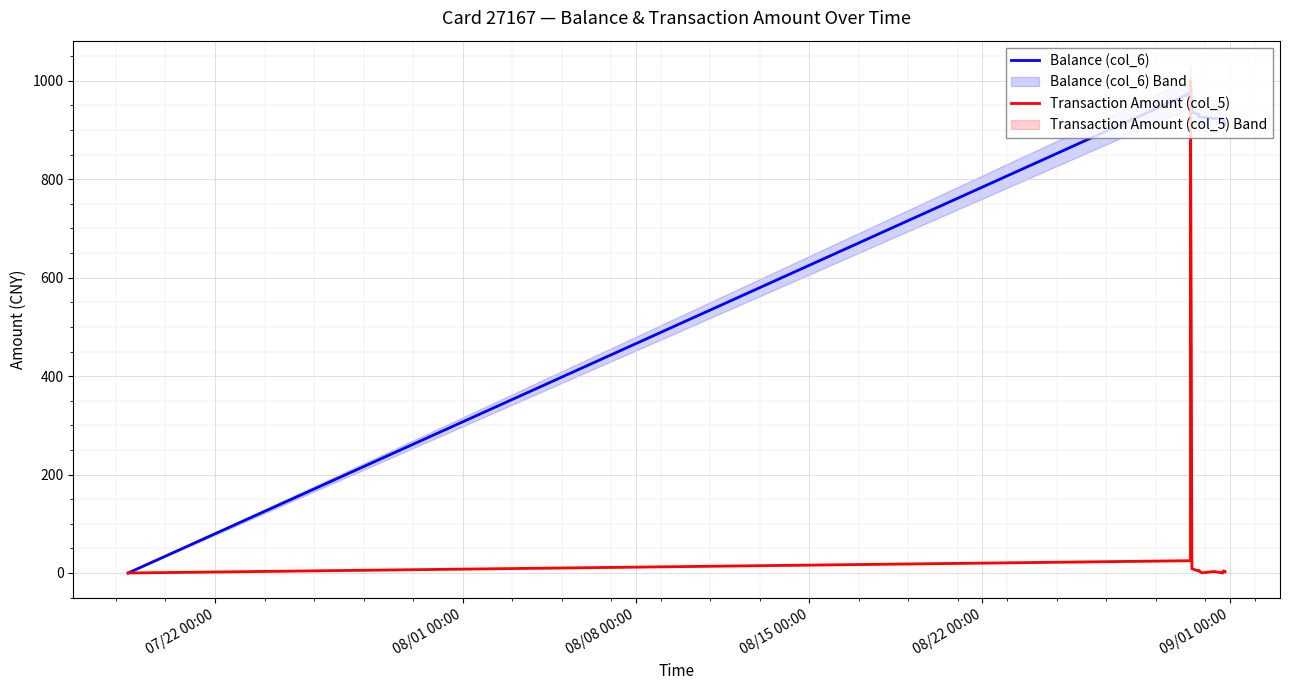

Rank the series by their maximum value, from lowest to highest.

Balance (col_6), Transaction Amount (col_5)